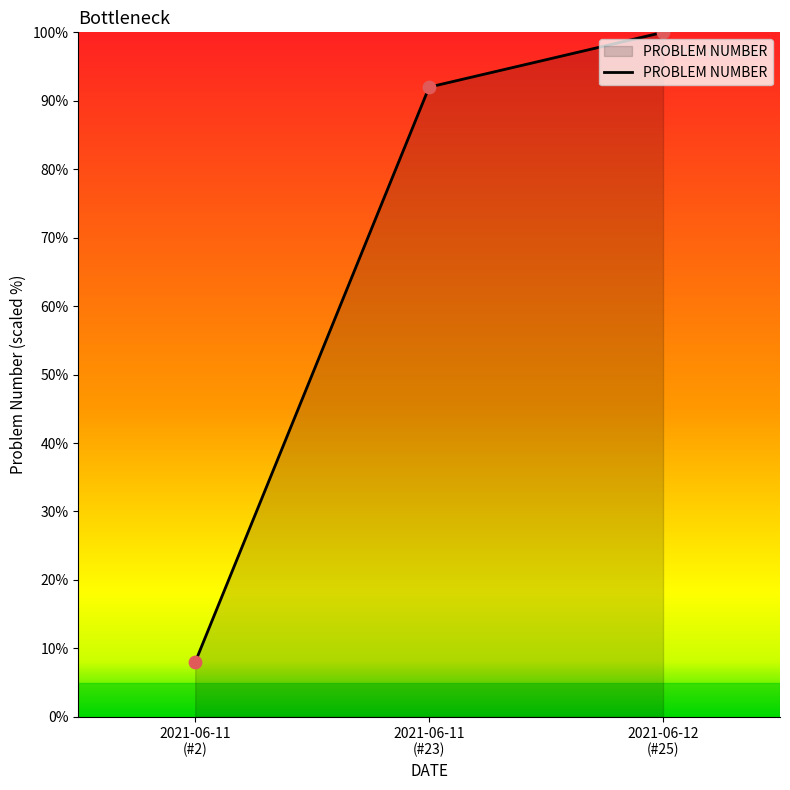

What is the smallest value displayed?

8